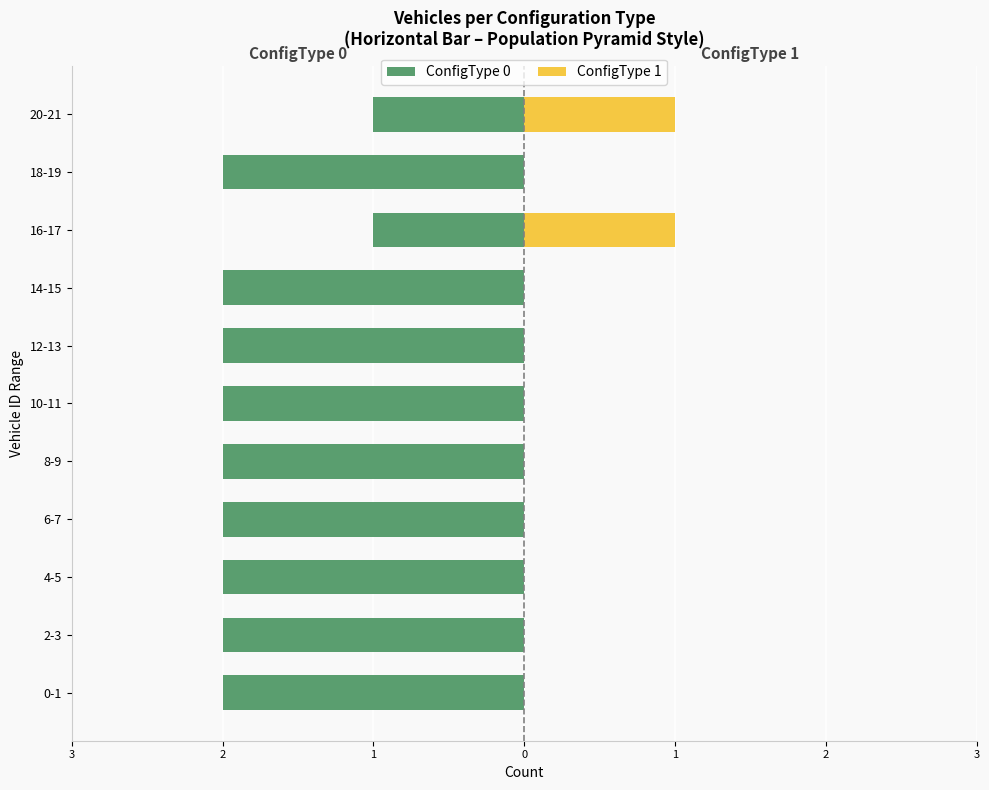

Count the number of categories in the chart.

11